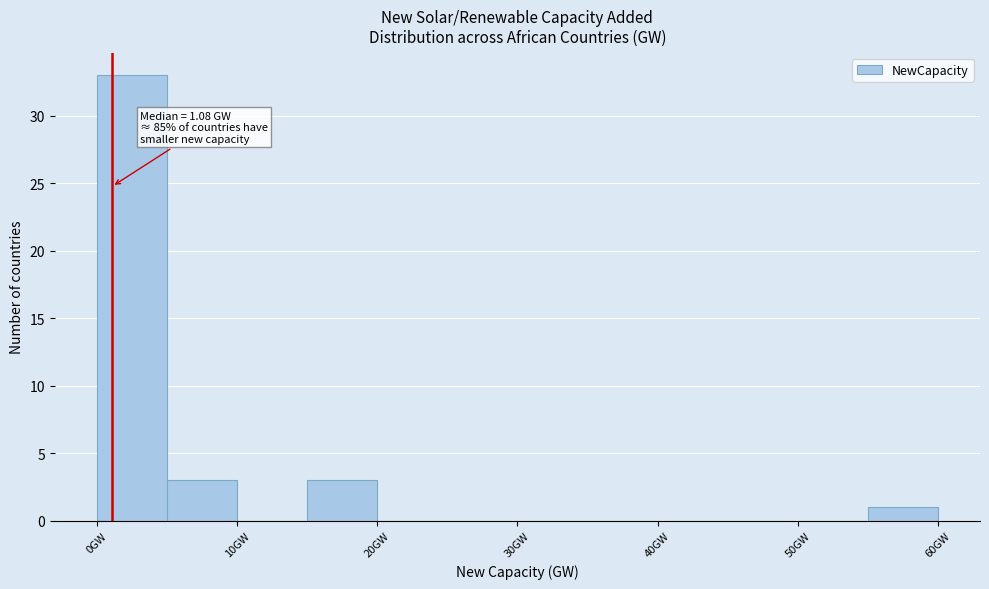

Which range on the x-axis has the tallest bar?

0 to 5